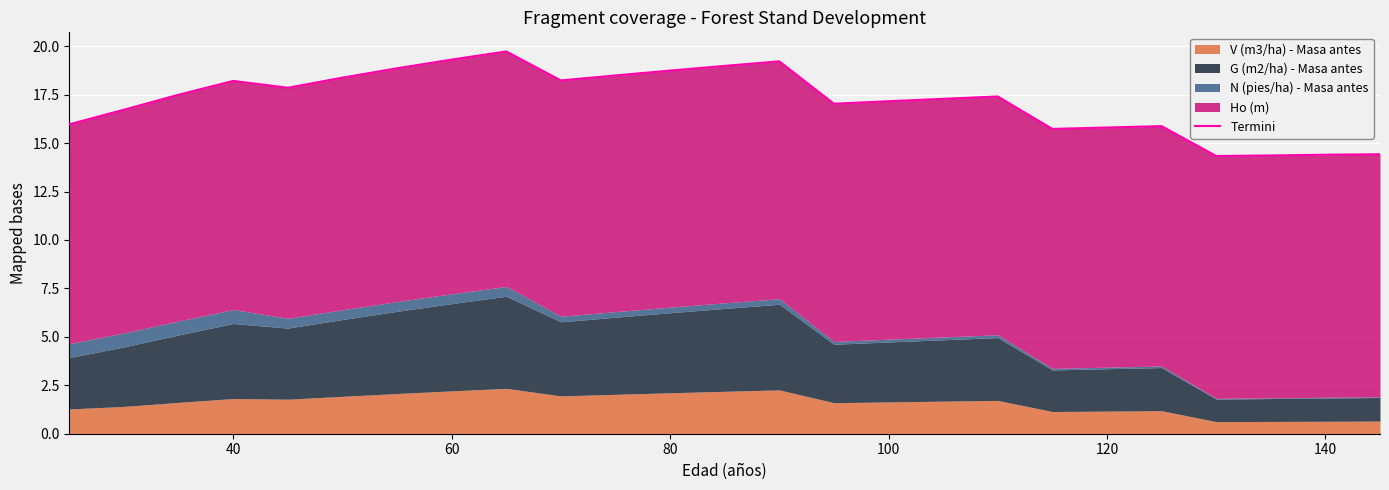

The value at 120 is 15.8. True or false?

True